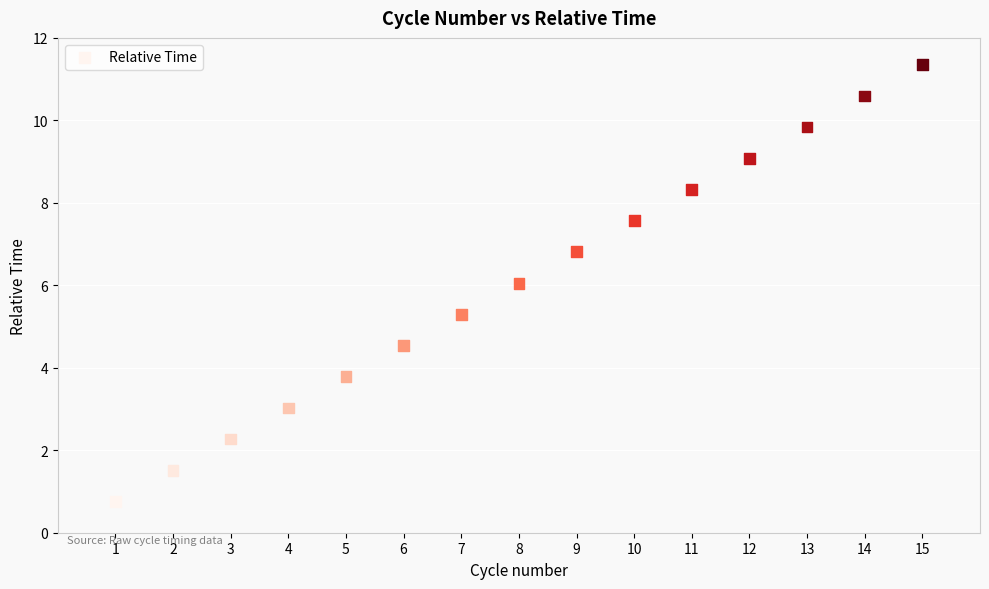

What is the range of X values (max minus min)?

14.0